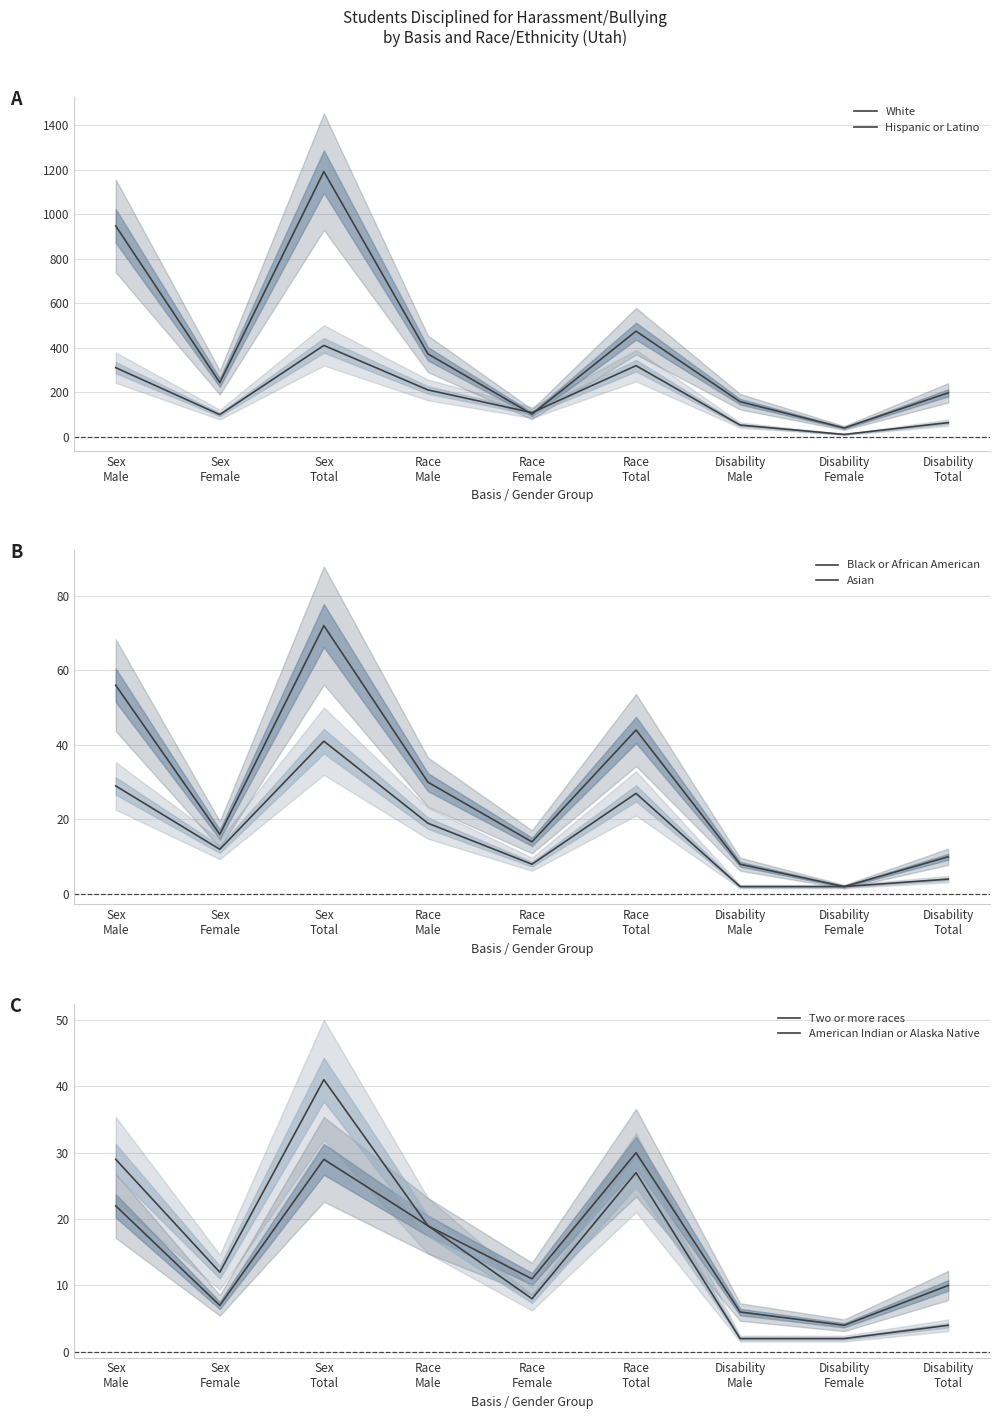

Where is the first local minimum for American Indian or Alaska Native?

Sex
Female